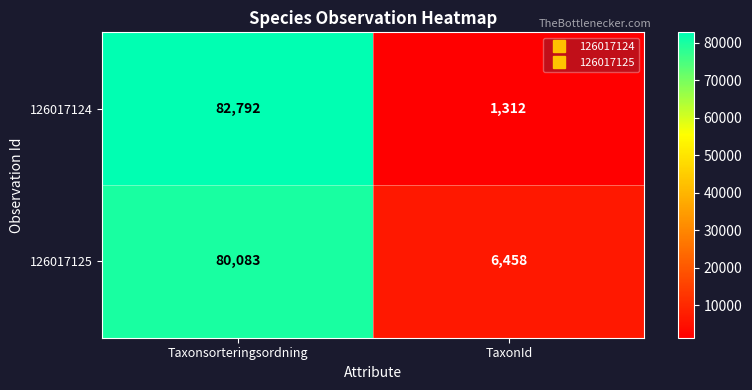

List the series in order of their overall mean, lowest first.

126017124, 126017125